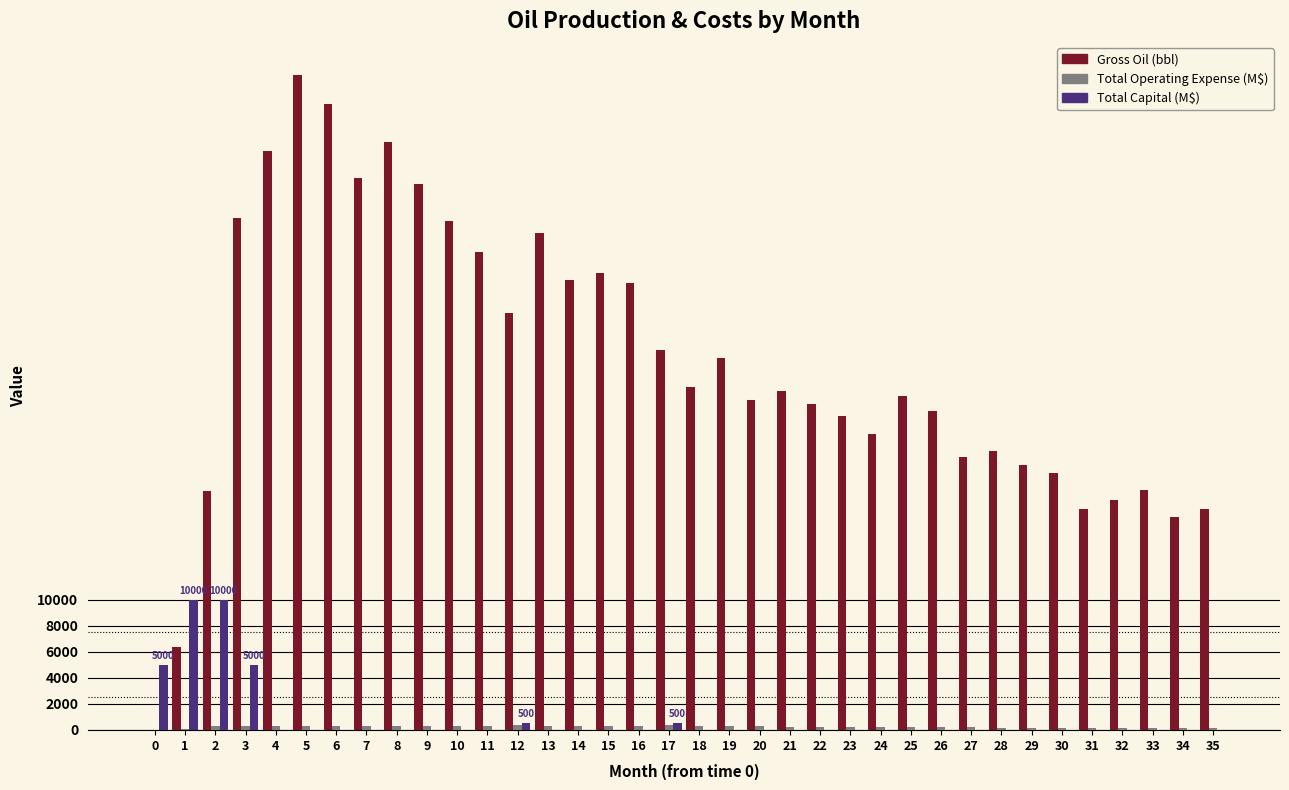

How many distinct data groups are displayed?

3